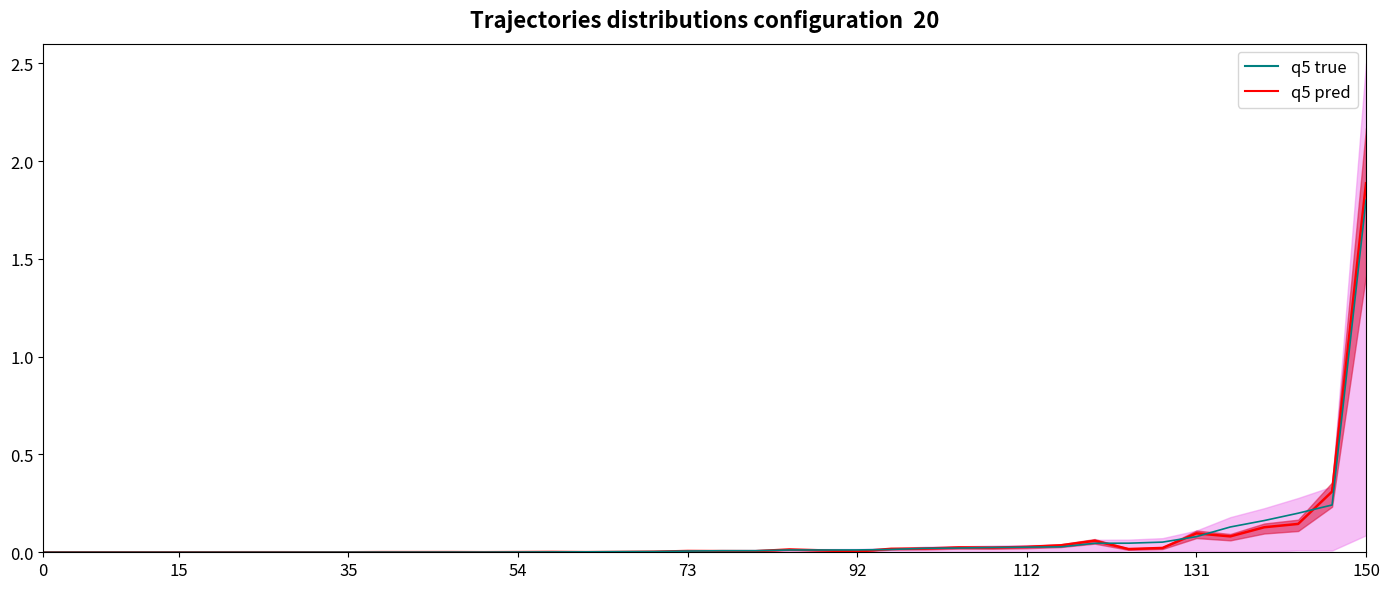

How many lines are shown in the chart?

2